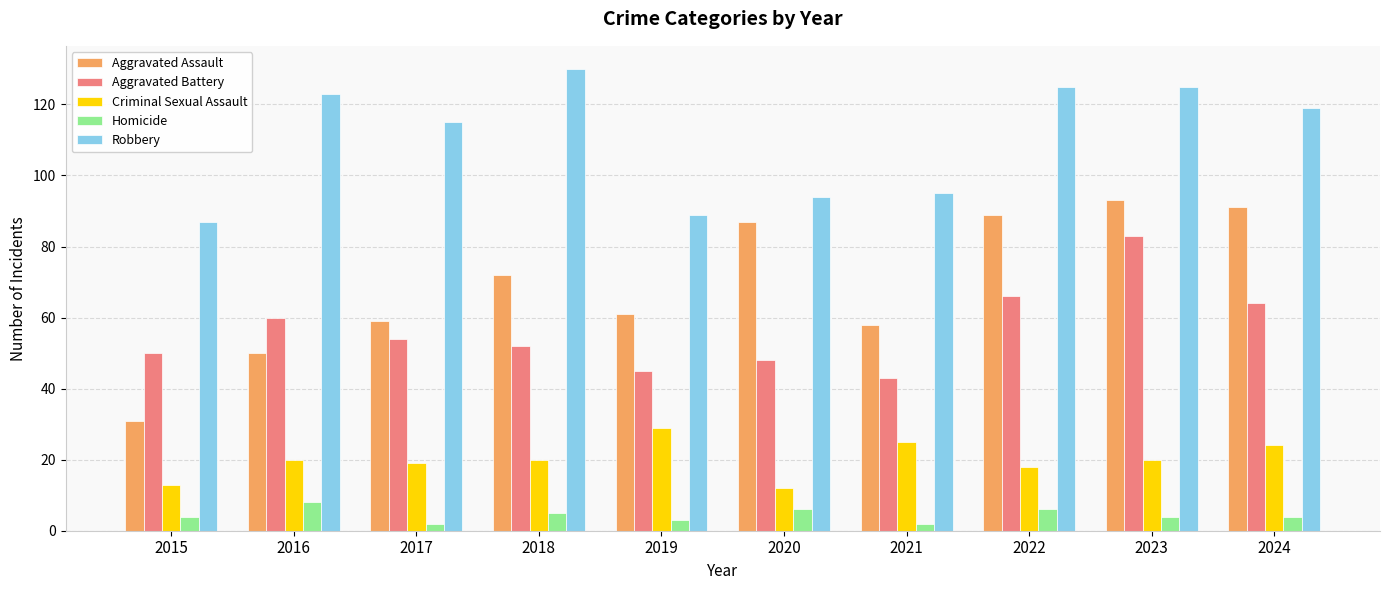

Which category has the highest value across all series?

2018